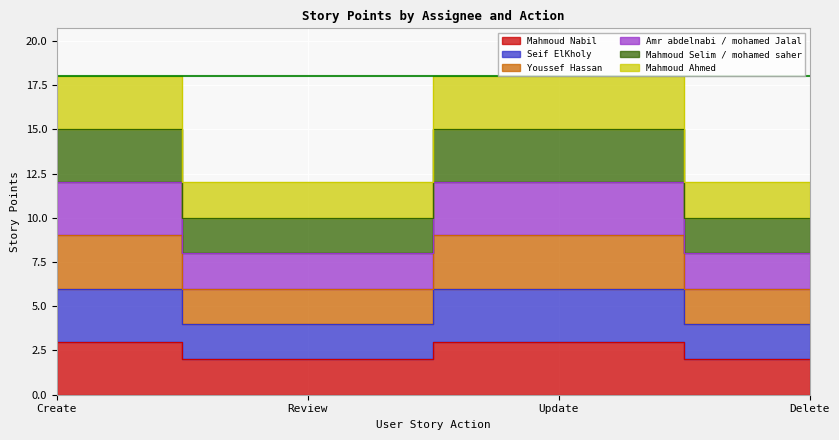

Is it true that Youssef Hassan equals 6 at Review?

True